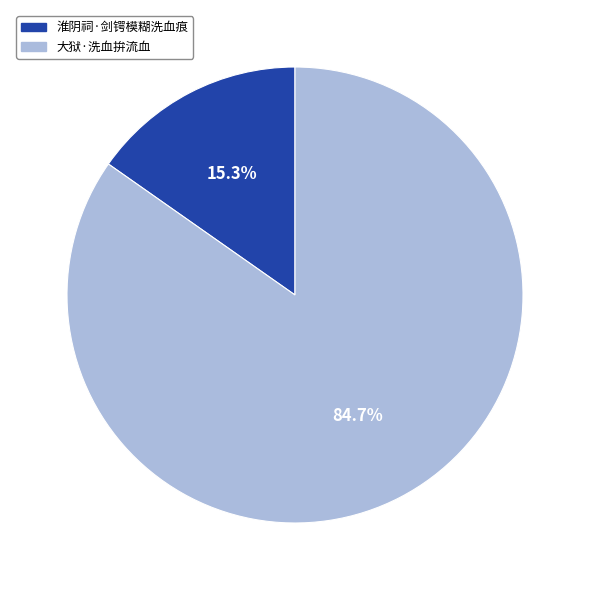

Which has a higher value, 淮阴祠·剑锷模糊洗血痕 or 大狱·洗血拚流血?

大狱·洗血拚流血